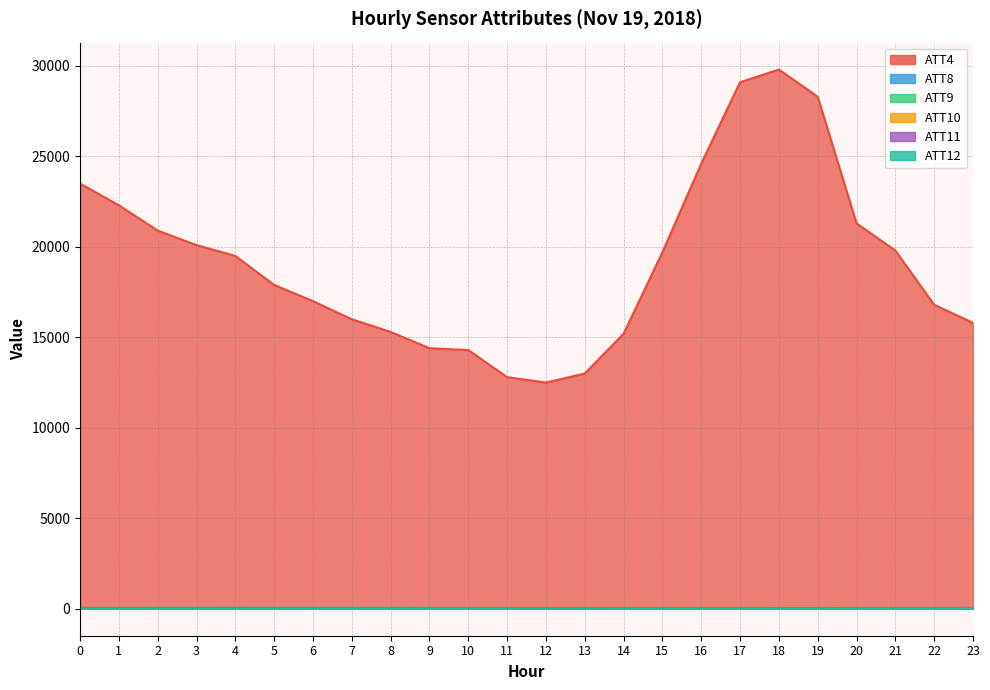

How many lines are shown in the chart?

6